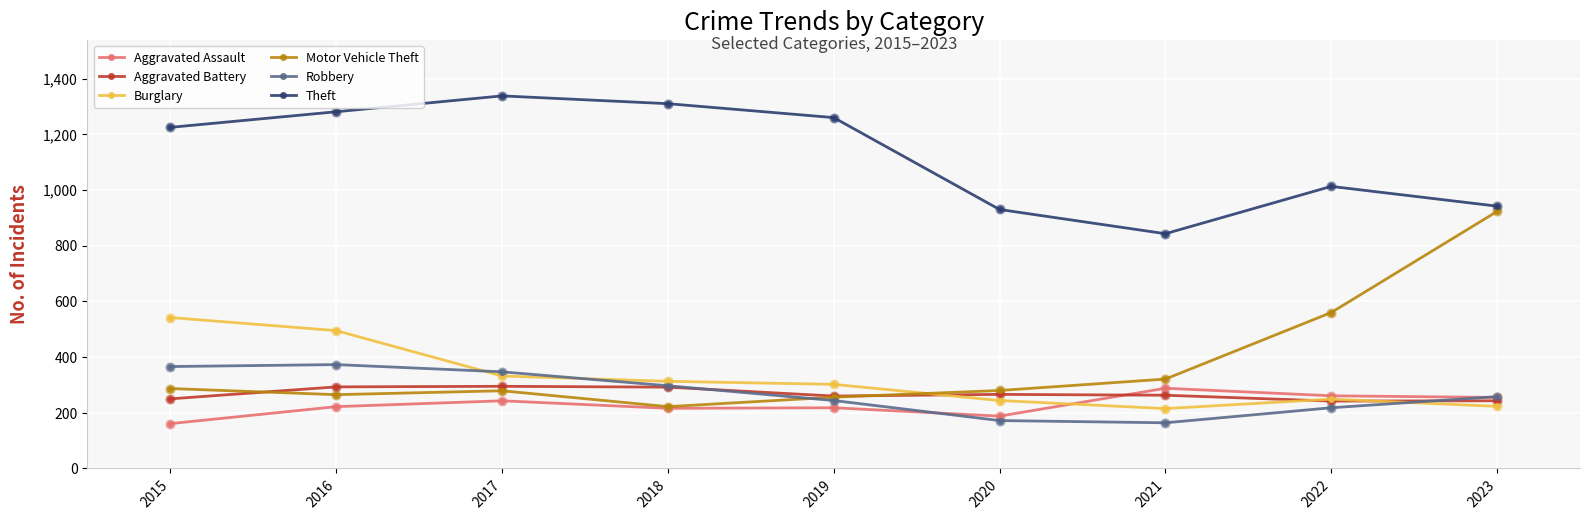

Between 2021 and 2022, which series saw the biggest shift?

Motor Vehicle Theft